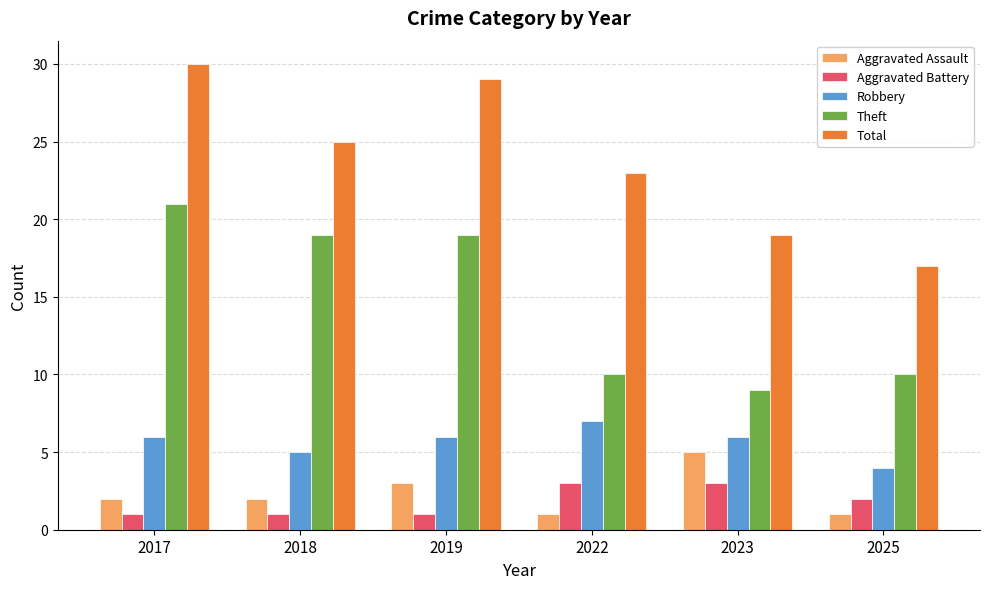

Which series has the largest total across all categories?

Total